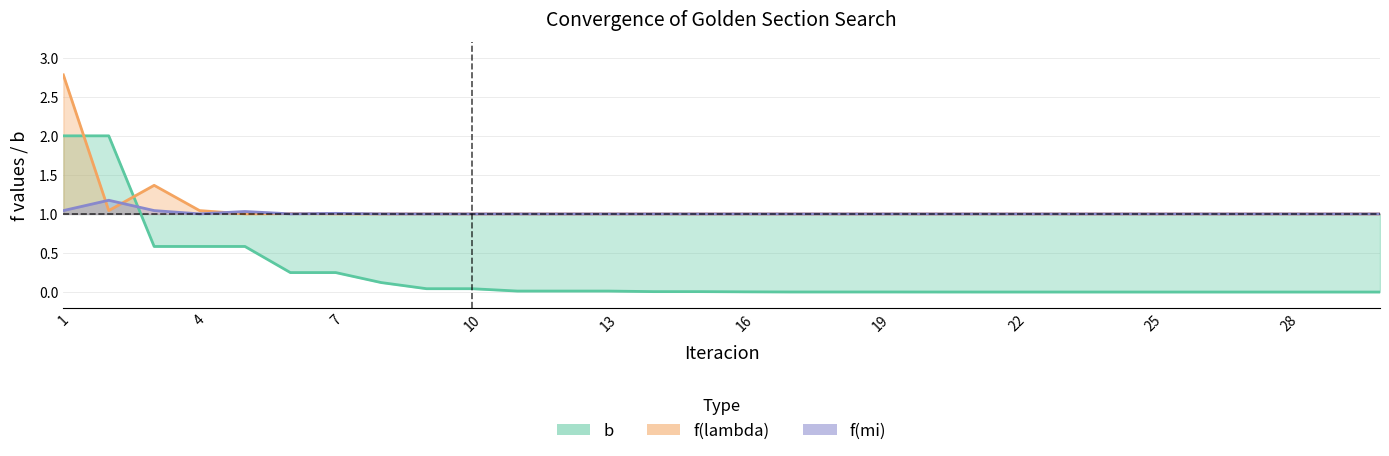

Where is b nearest to the value 1?

3